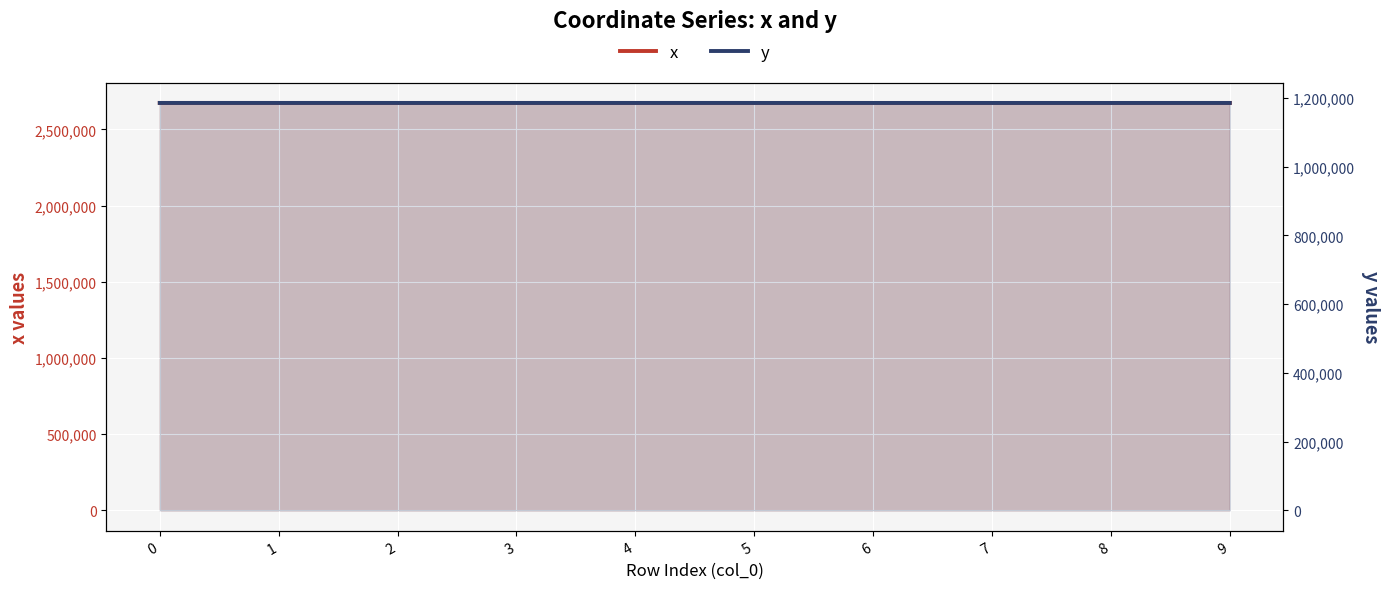

The value of x at 1 is 2673546.1. True or false?

True